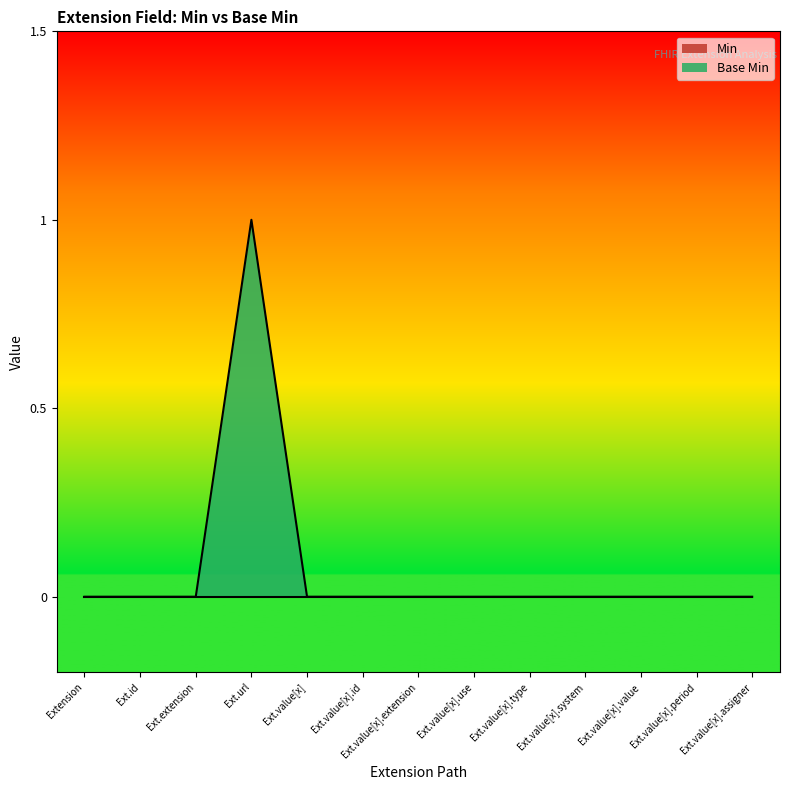

At which category does the chart reach its peak across all series?

Ext.url